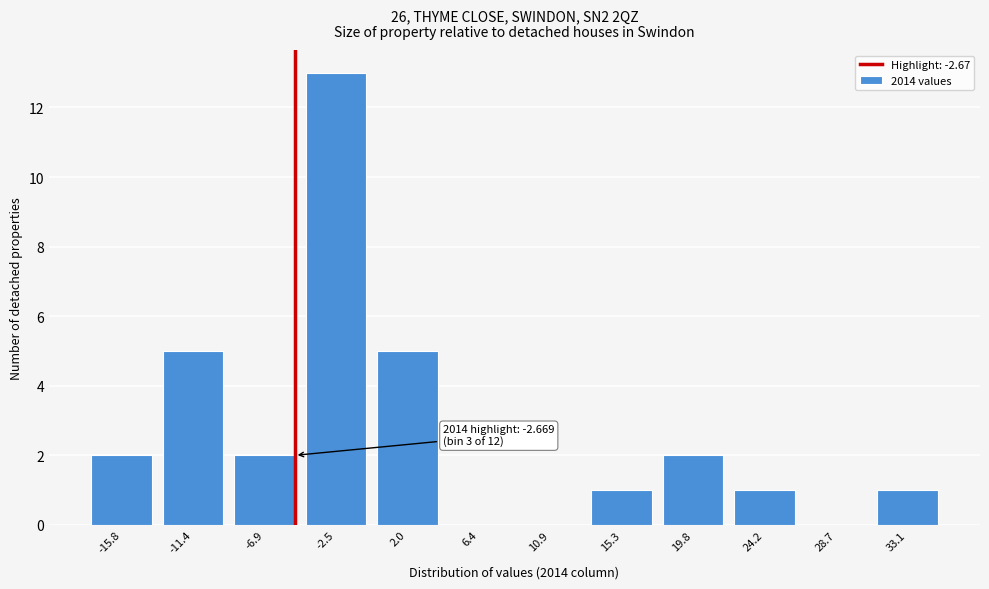

Reading left to right, extract all data points from this chart.

-15.8=2	-11.4=5	-6.9=2	-2.5=13	2.0=5	6.4=0	10.9=0	15.3=1	19.8=2	24.2=1	28.7=0	33.1=1